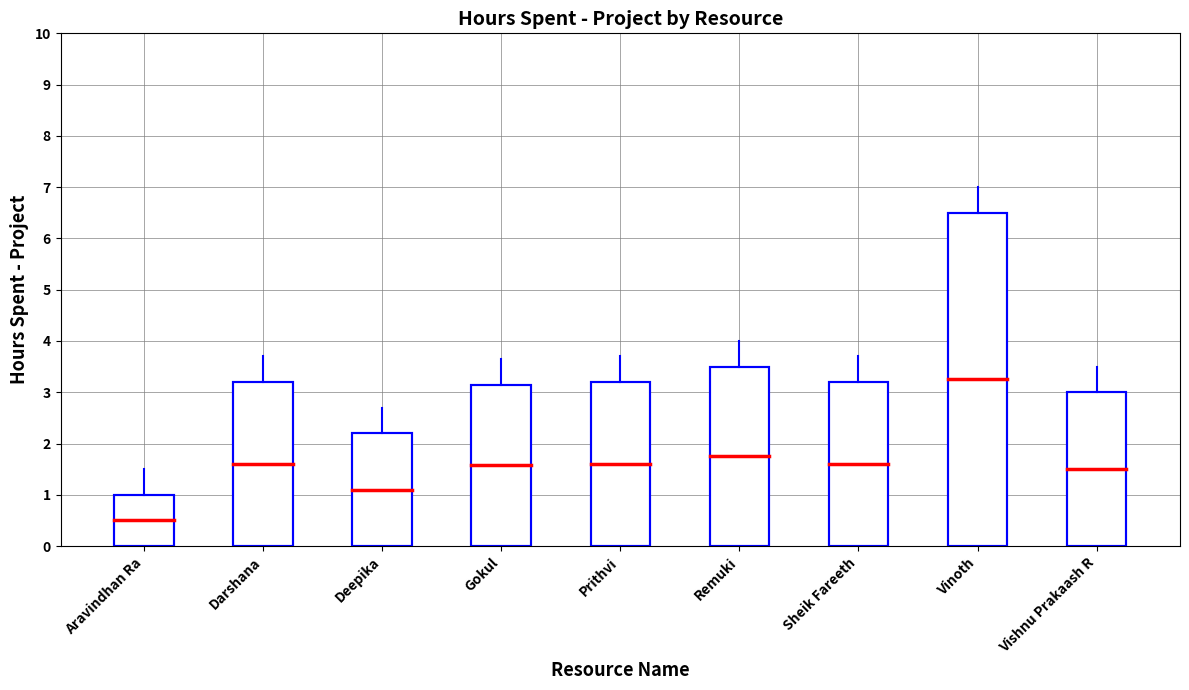

At which label does the data first exceed 3?

Darshana